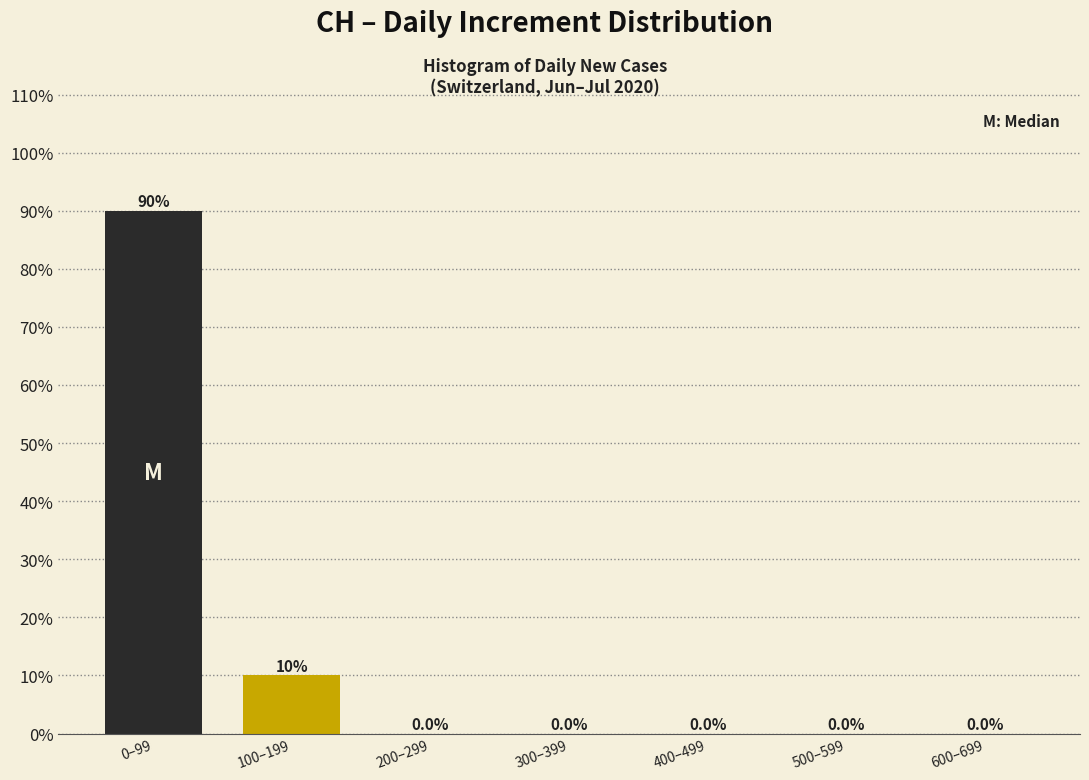

Reading left to right, transcribe all the data shown in this chart.

0–99=90	100–199=10	200–299=0	300–399=0	400–499=0	500–599=0	600–699=0